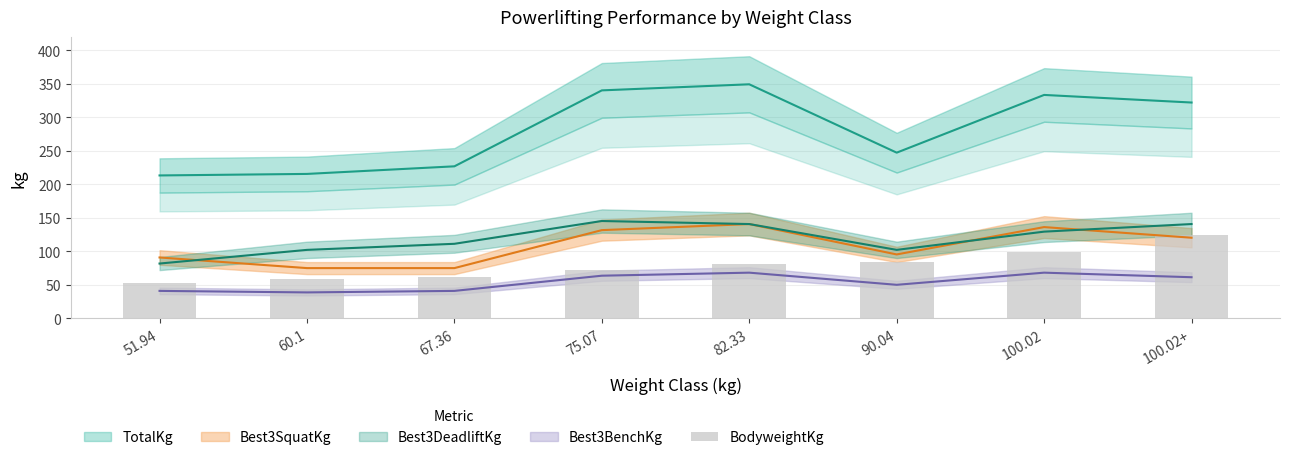

How many bars are there in total?

8